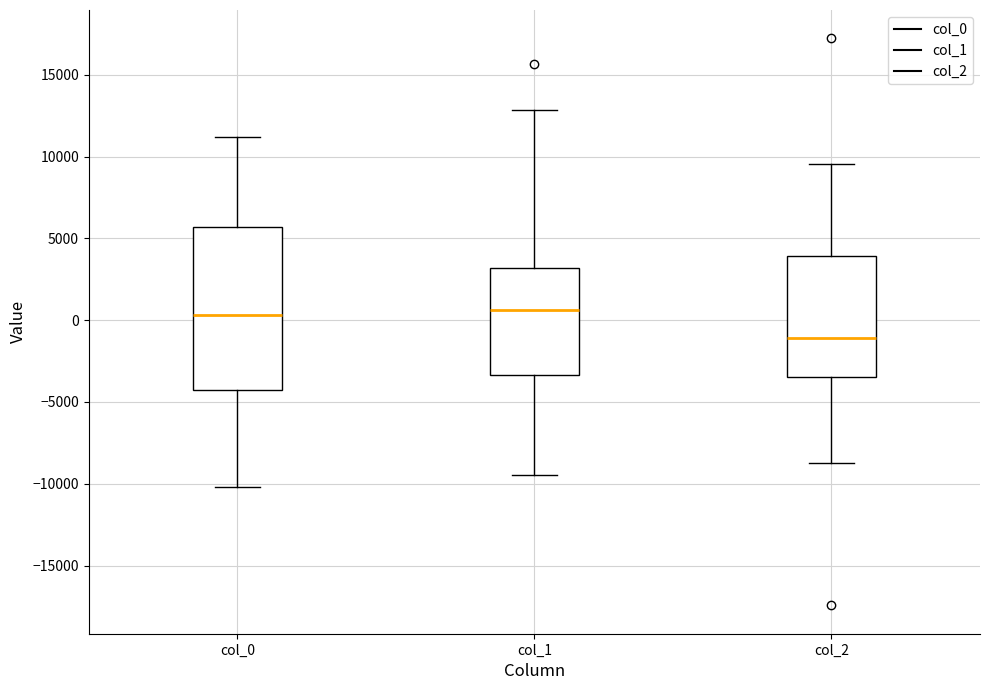

Reading left to right, transcribe this box plot: for each box, give where its median line is, the range the box spans, and where its two whiskers end, as read against the y-axis. The values are not printed on the chart, so give them approximately, as read against the axis.

col_0: median 500, box -4000 to 5500, whiskers -10000 to 11000
col_1: median 500, box -3500 to 3000, whiskers -9500 to 13000
col_2: median -1000, box -3500 to 4000, whiskers -8500 to 9500